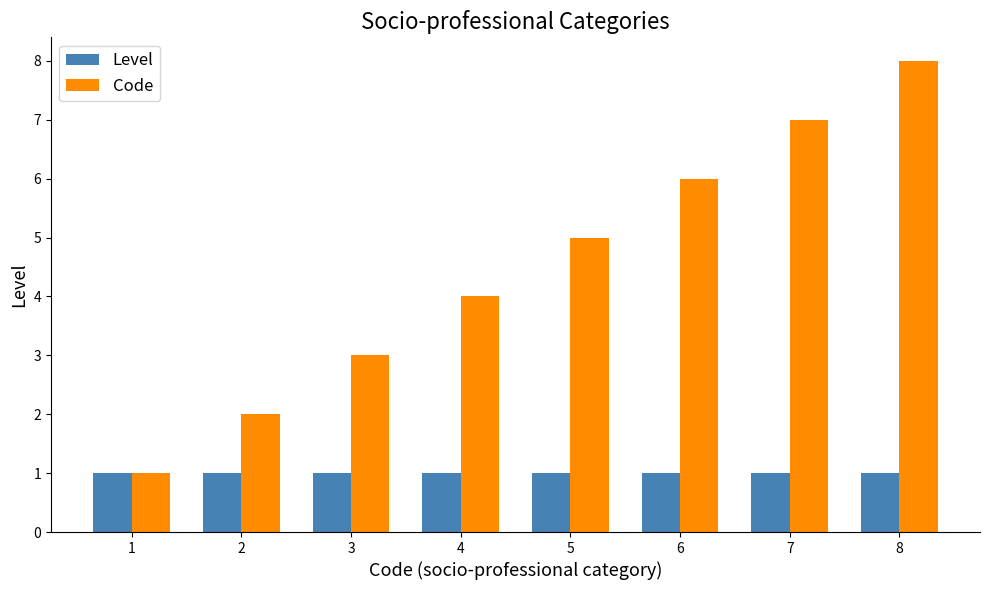

What is the sum of the Code values at 7 and 1?

8